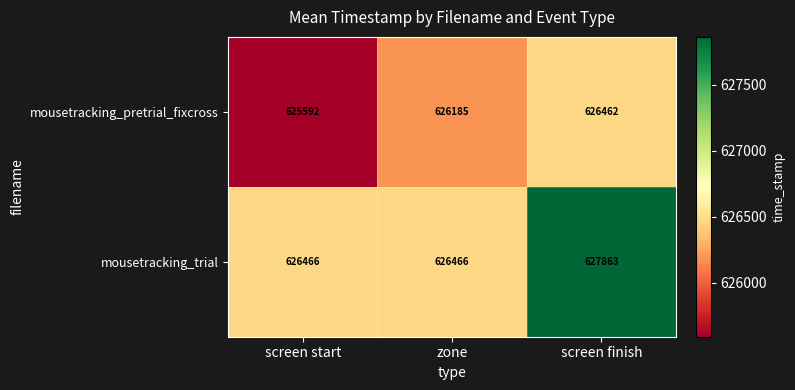

Reading left to right, transcribe all the data shown in this chart.

mousetracking_pretrial_fixcross: 625592	626185	626462
mousetracking_trial: 626466	626466	627863